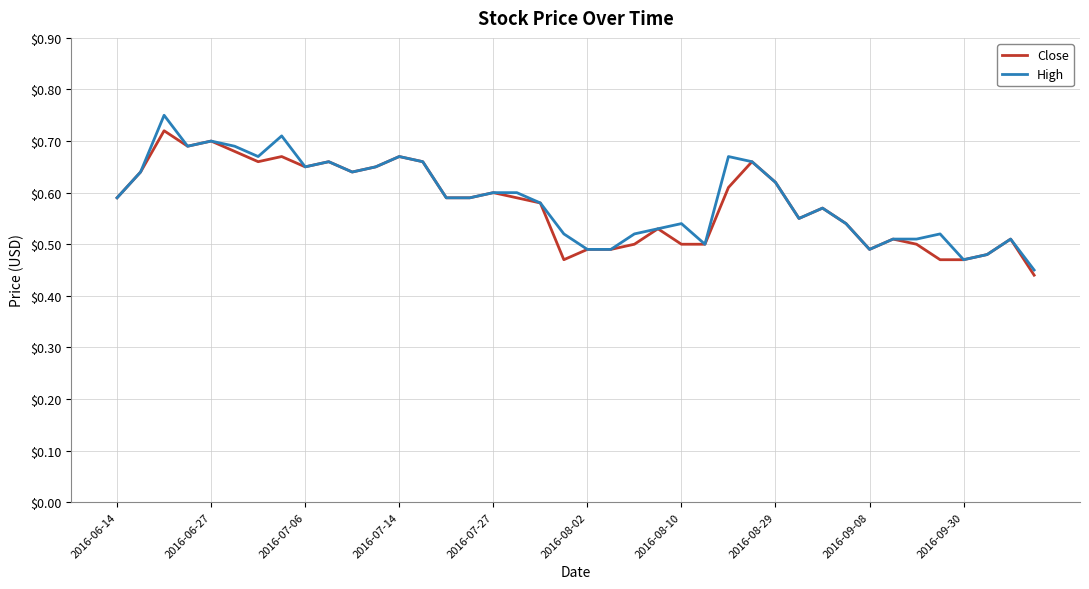

How many lines are shown in the chart?

2